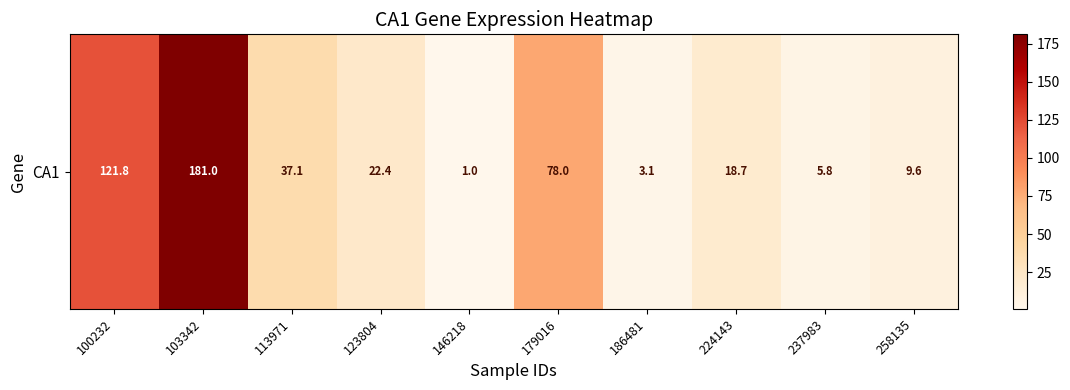

What is the smallest value displayed?

1.0